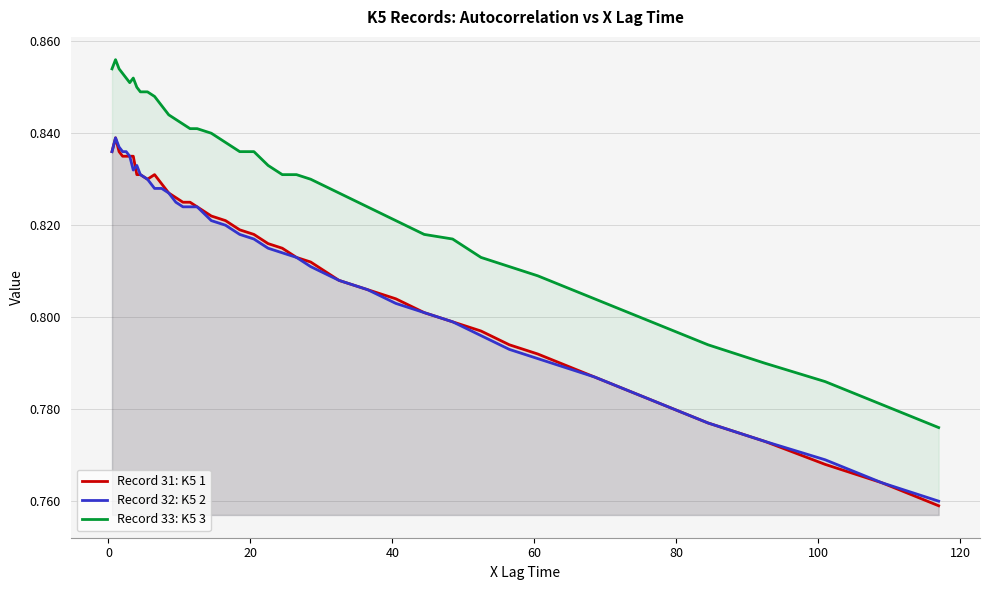

How many Record 31: K5 1 values are between 0 and 1?

40